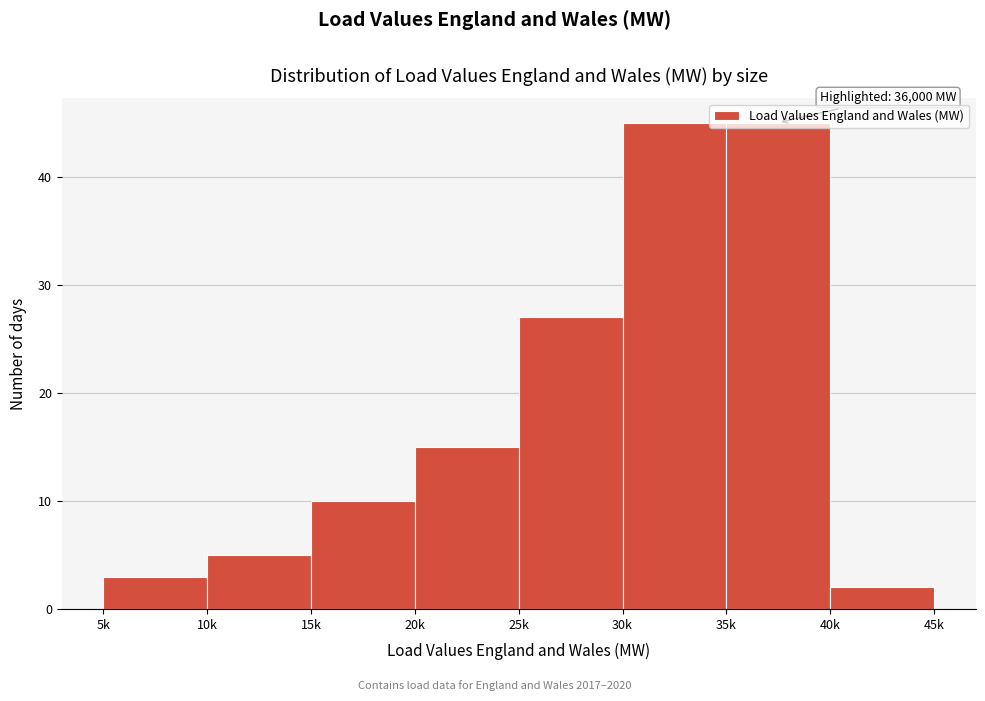

What is the label of the 7th bar from the right?

10k